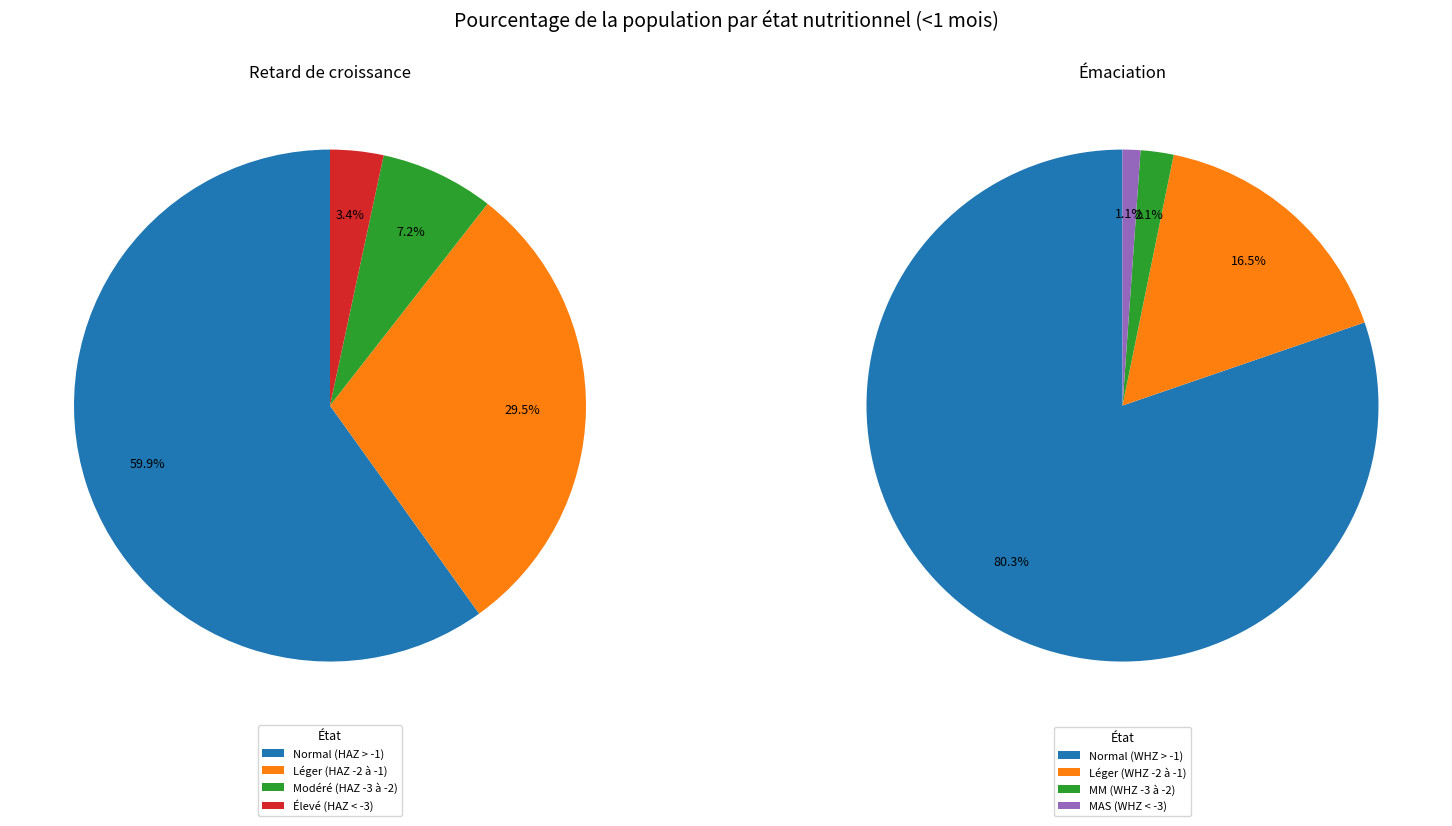

True or false: 0 accounts for 80% of the total.

True